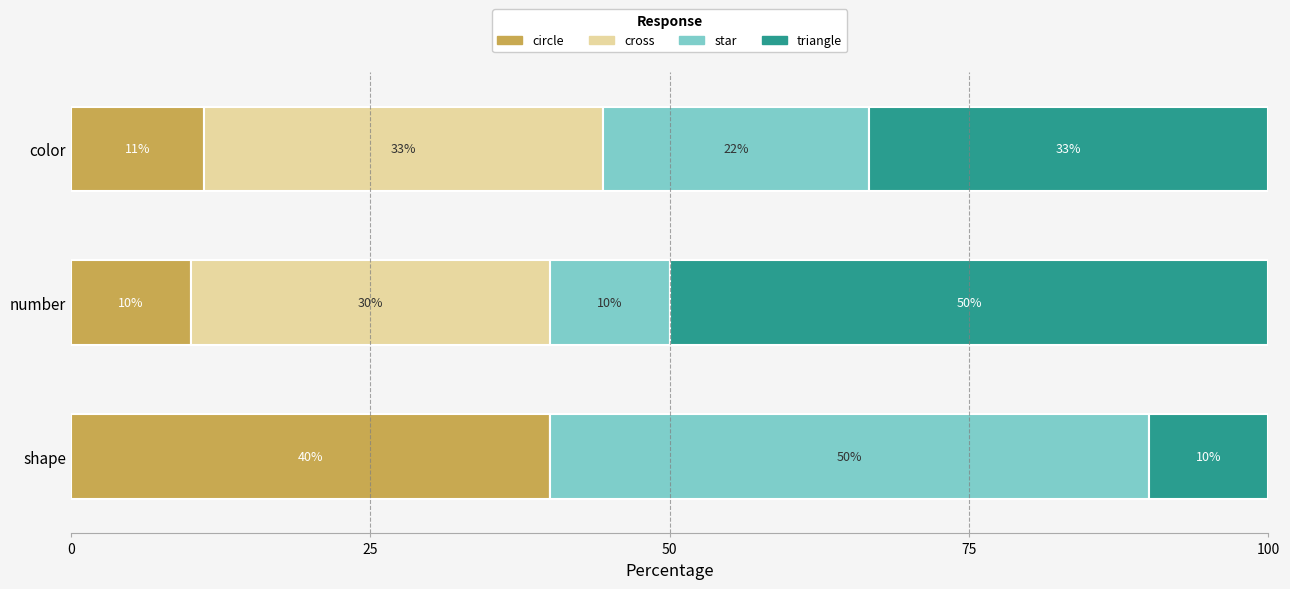

What is the total value across all series at shape?

100.0